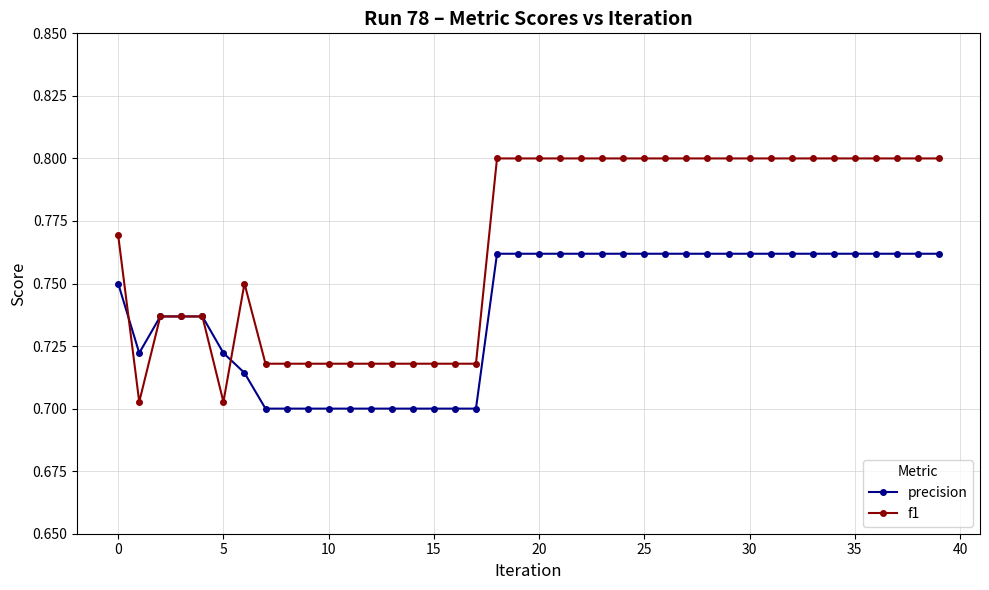

Count the f1 values in the range 0 to 1.

40